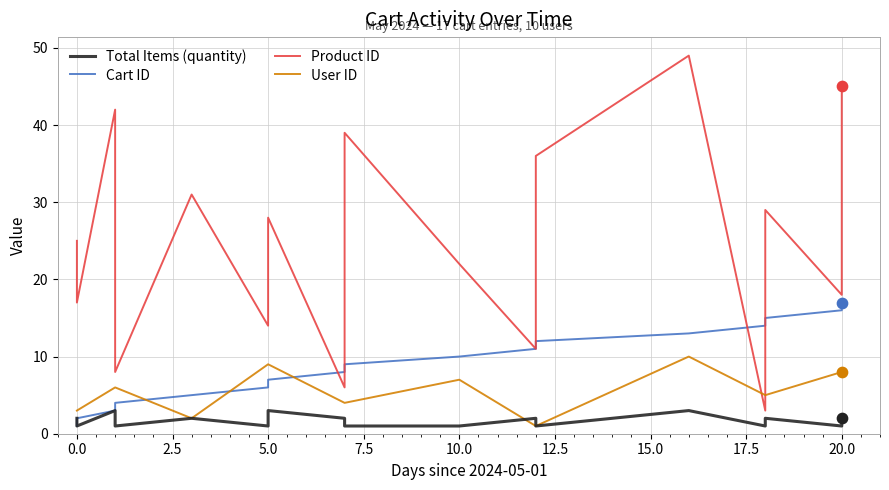

What is the total value across all series at 5.0?

30